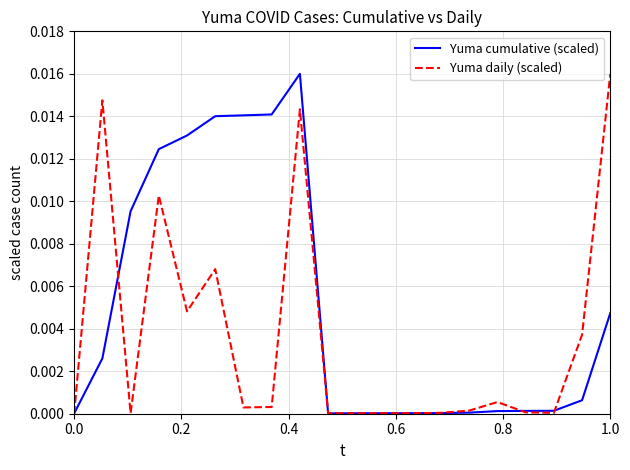

Which series has the largest total across all categories?

Yuma cumulative (scaled)